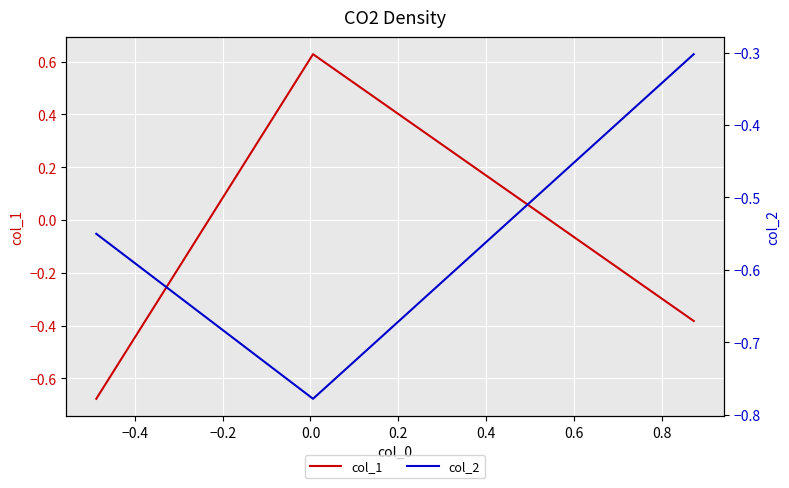

Rank the series at −0.4 from highest to lowest value.

col_1, col_2